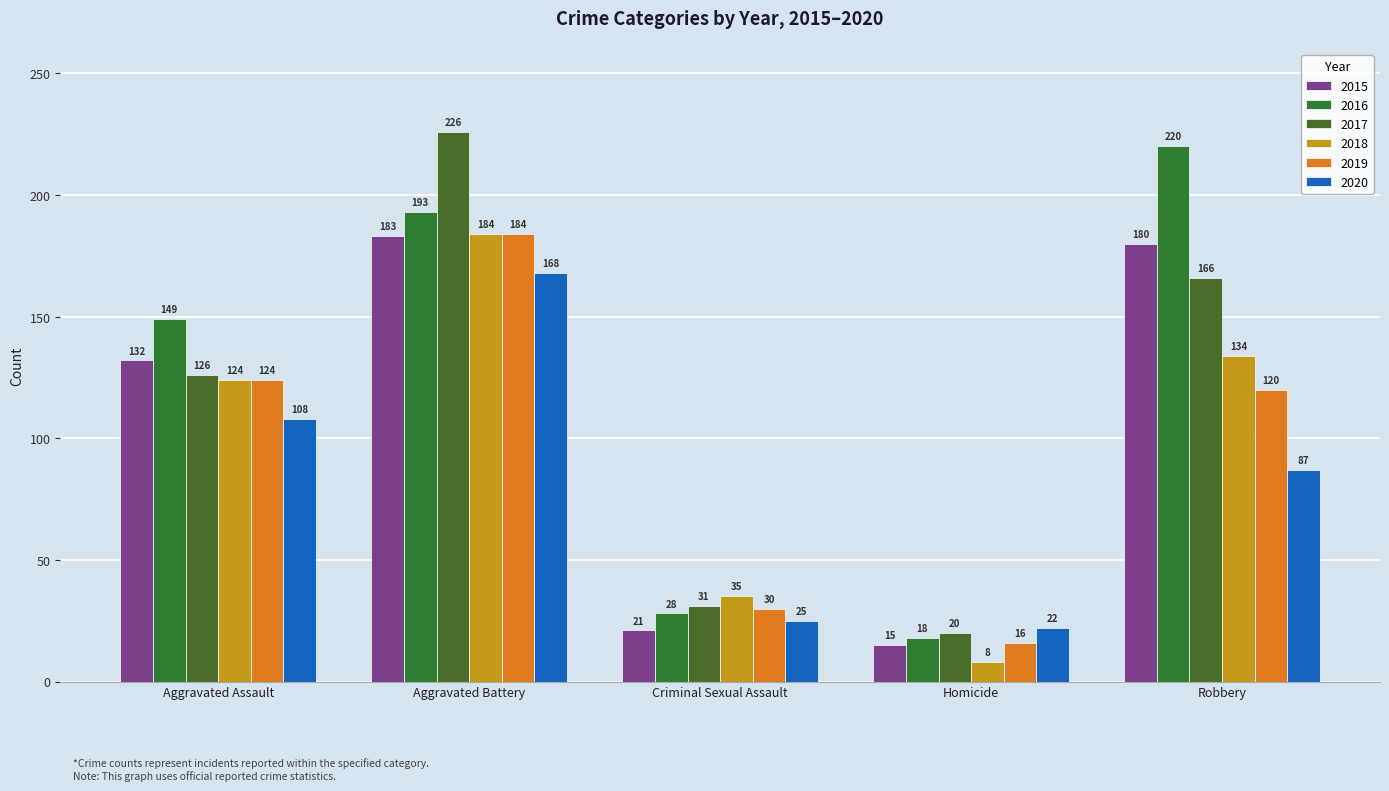

At how many categories does at least one series exceed 42?

3